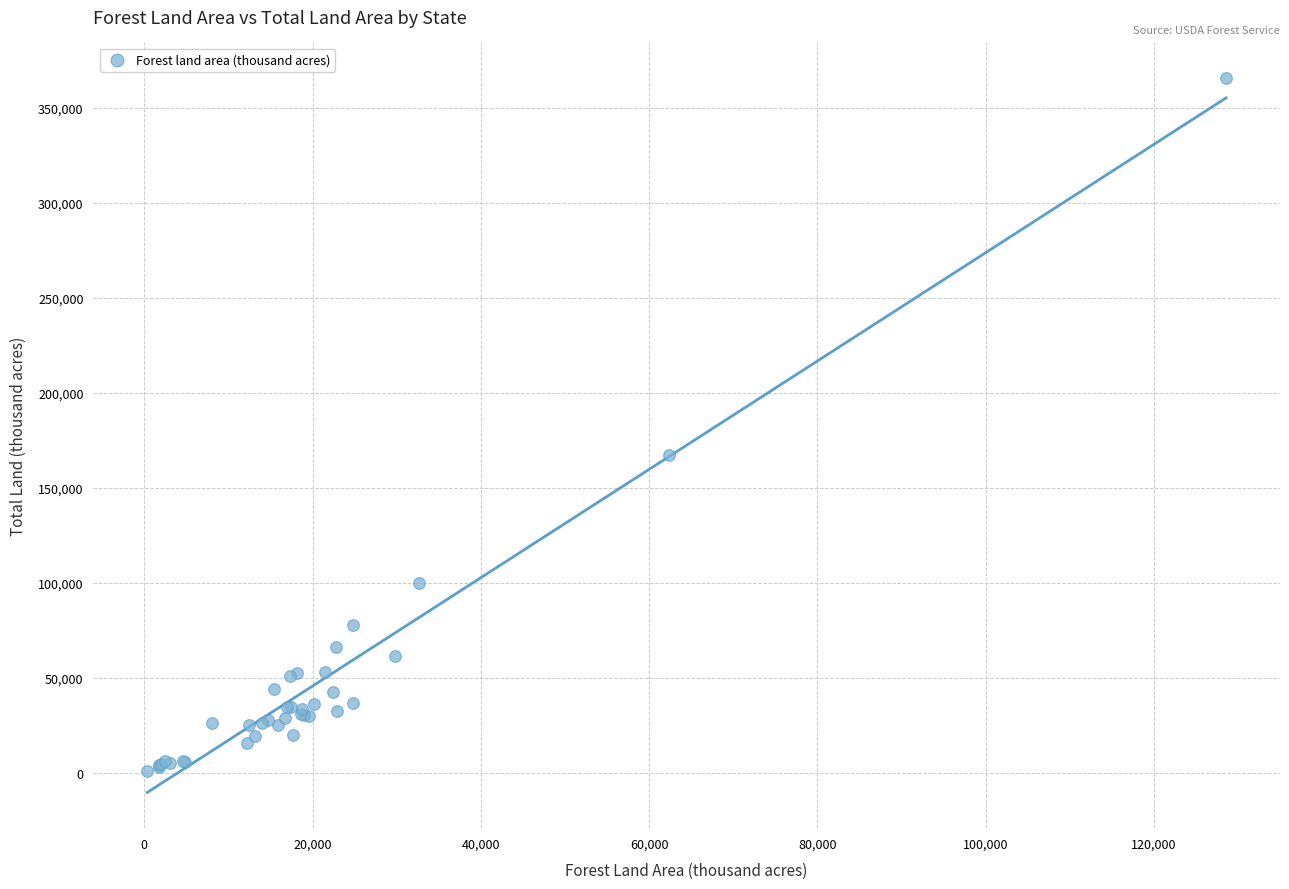

What Y value in the scatter plot is closest to 183139?

167188